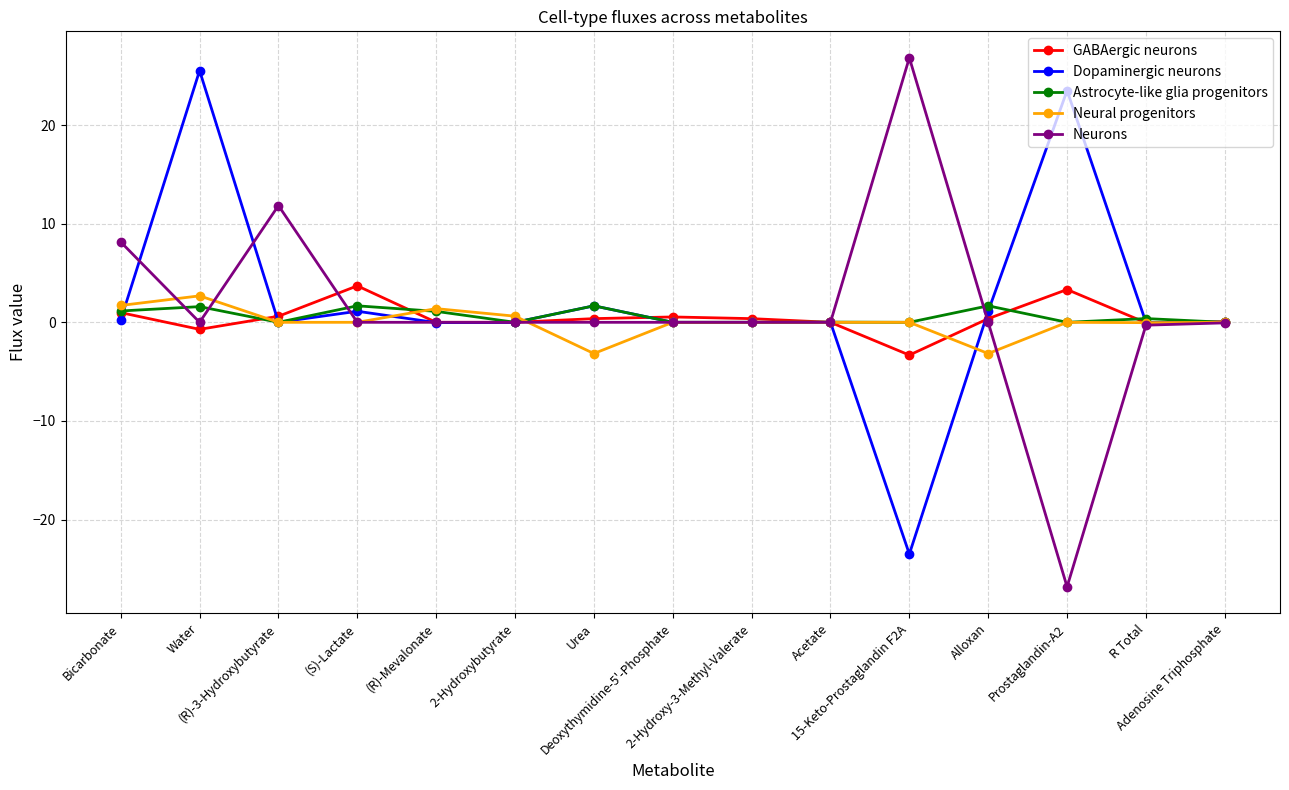

Between which two adjacent categories do Astrocyte-like glia progenitors and Neurons first intersect?

Bicarbonate and Water